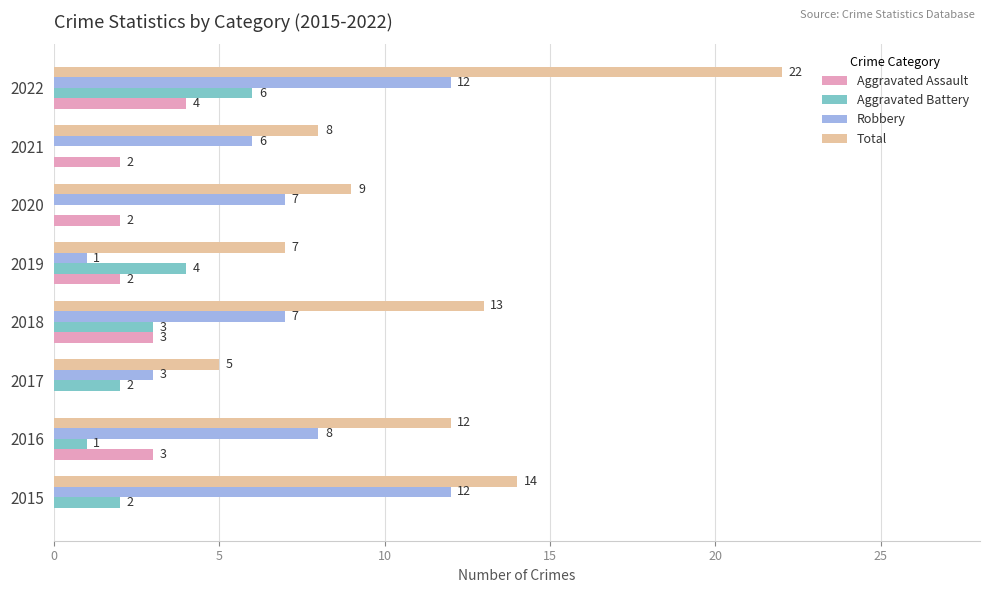

Which series changed the most between 2017 and 2018?

Total